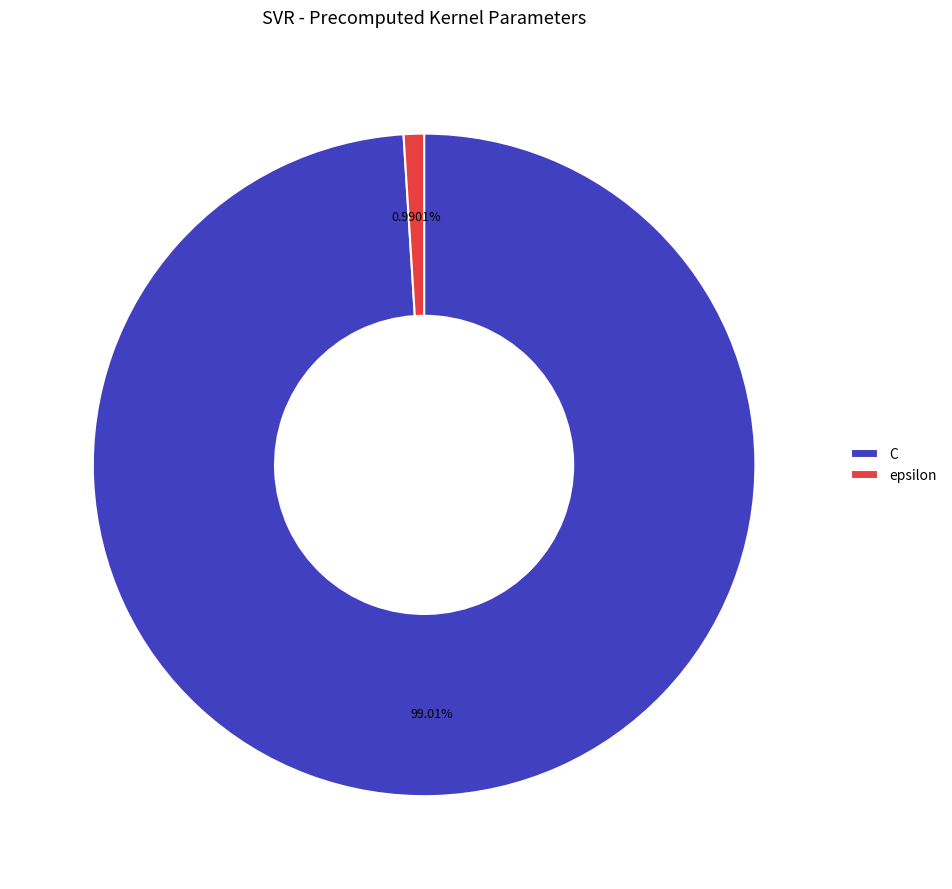

To the nearest percent, what is the difference between the largest and smallest slice percentages?

98%